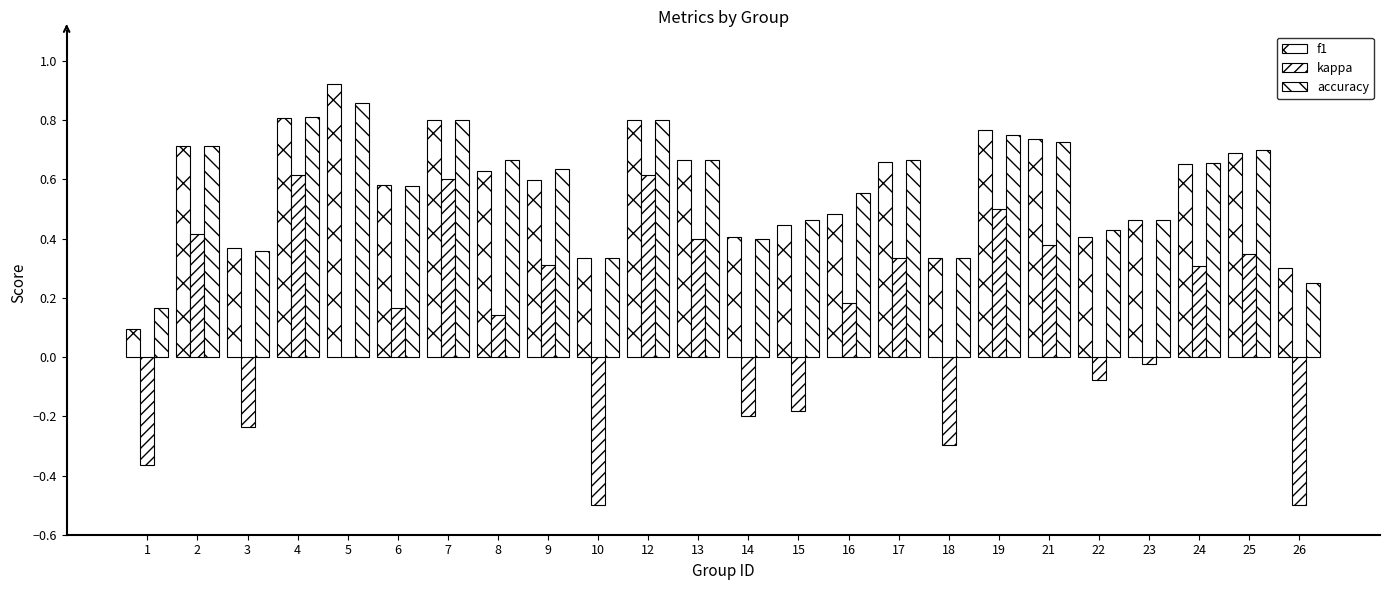

What is the total value across all series at 5?

1.8